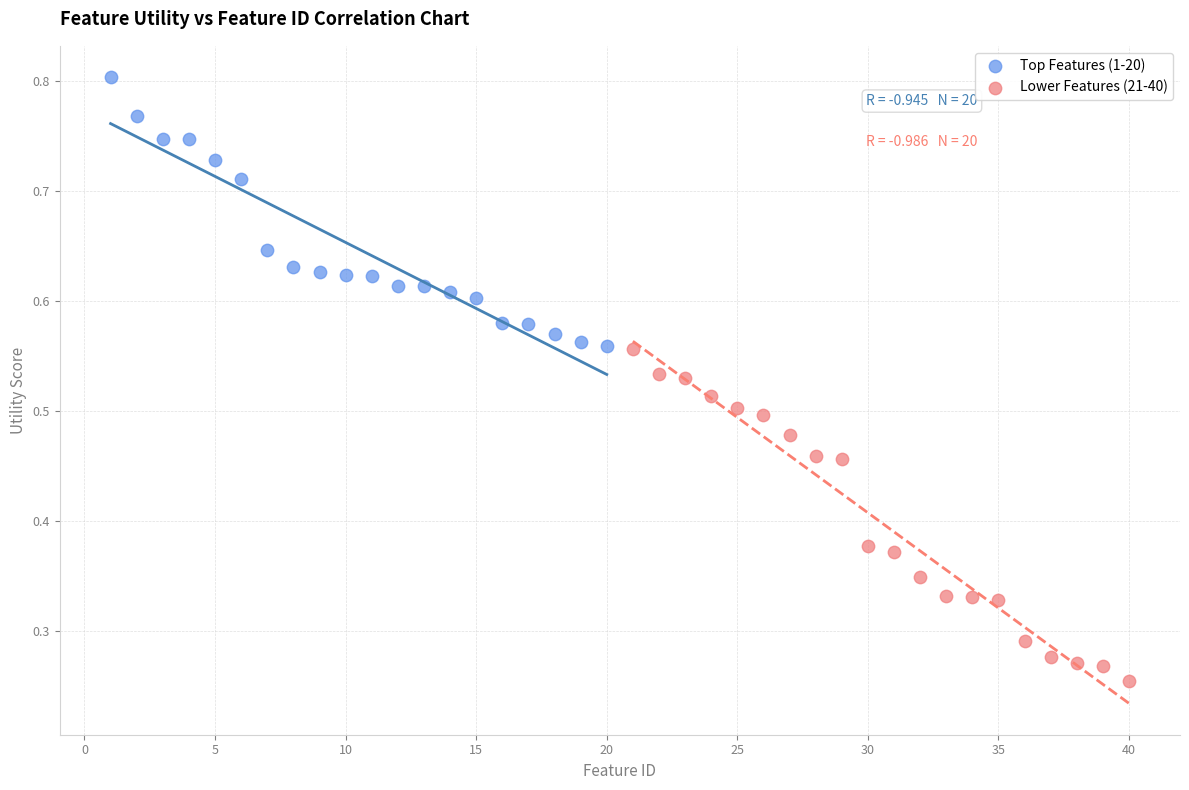

Which series reaches the maximum Y coordinate?

Top Features (1-20)